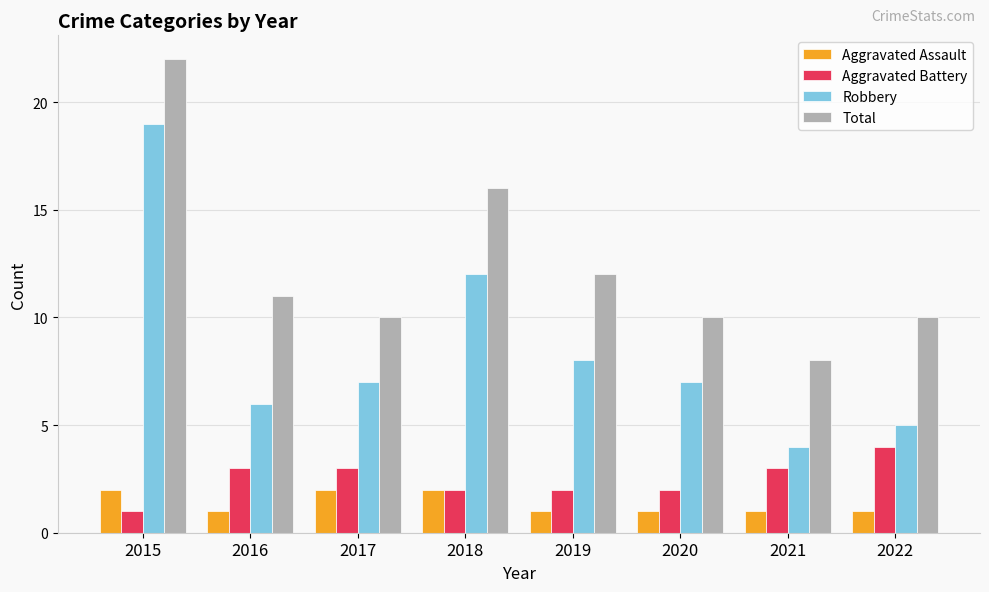

What is the spread (max minus min) of values at 2021?

7